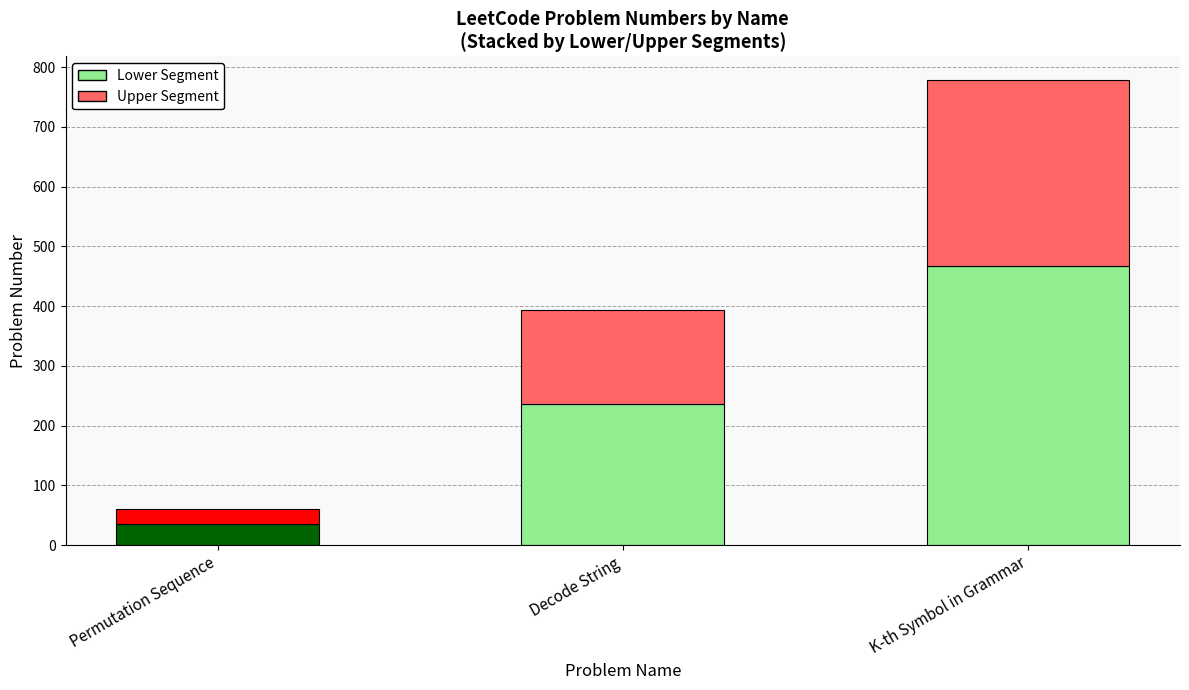

At which category is the sum across all series the highest?

K-th Symbol in Grammar